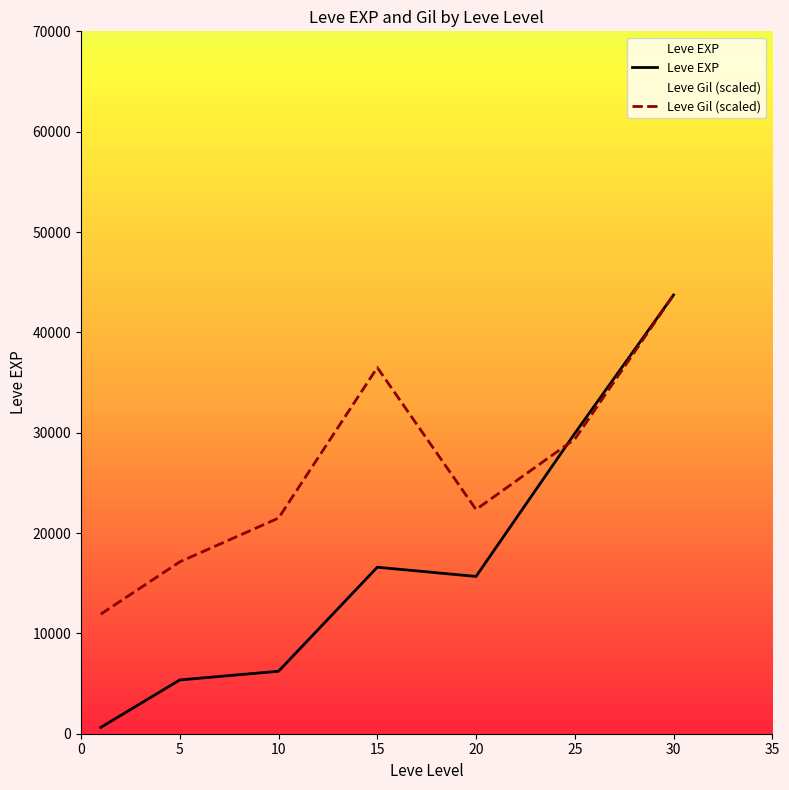

How many lines are shown in the chart?

2